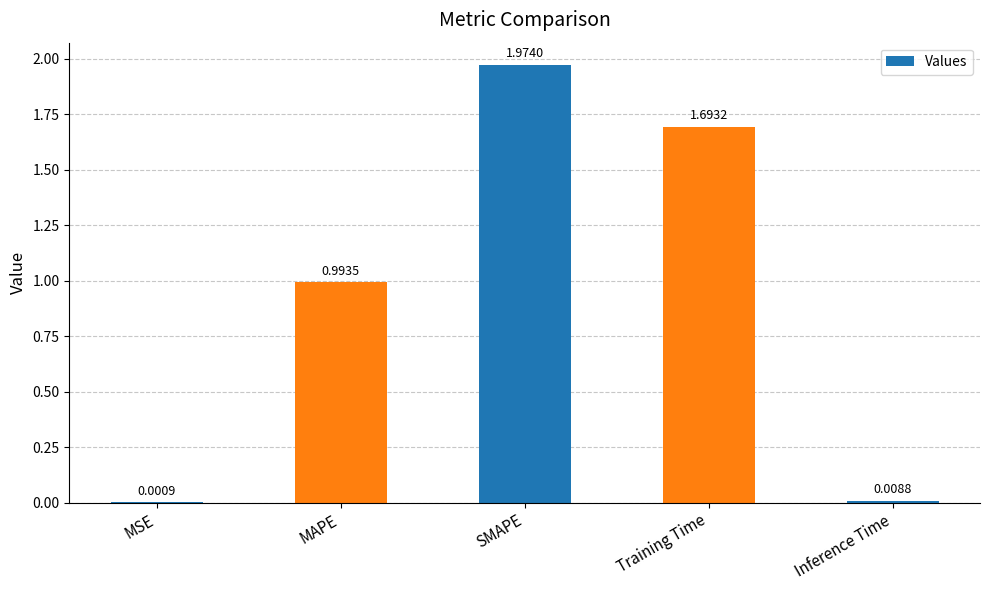

How many series are shown in this chart?

1